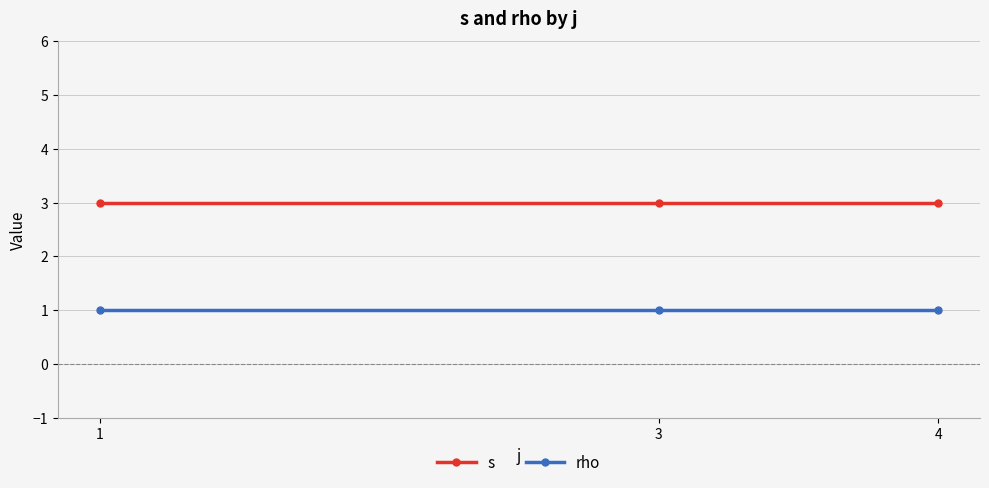

Does the chart have visible grid lines?

Yes